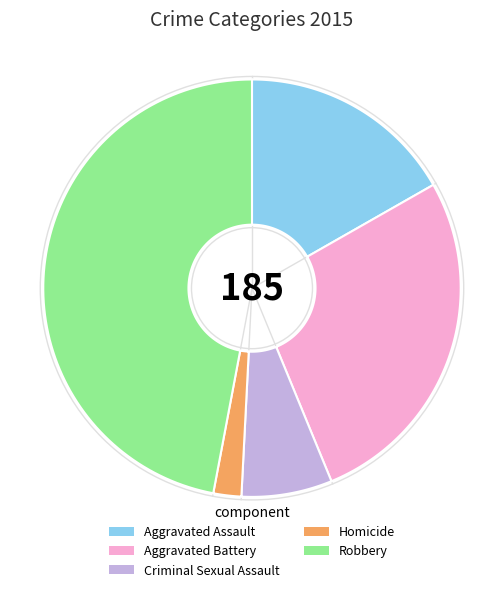

To the nearest percent, what percentage of the pie is Aggravated Battery?

27%